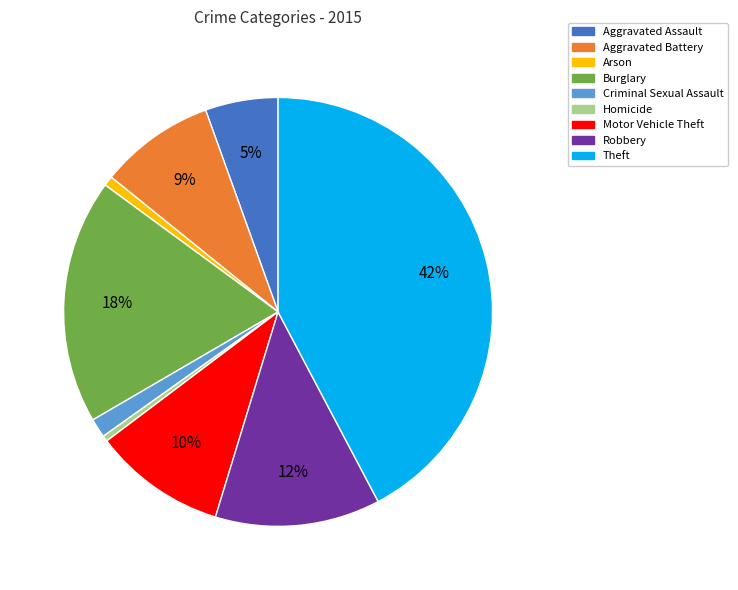

To the nearest percent, what is the combined percentage of Theft and Robbery?

55%